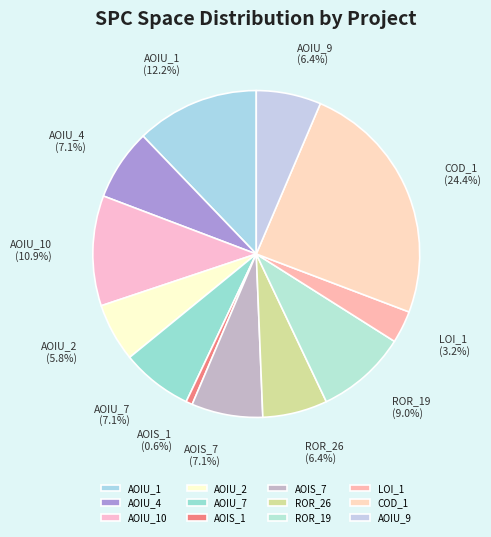

Count the number of slices in the pie.

12